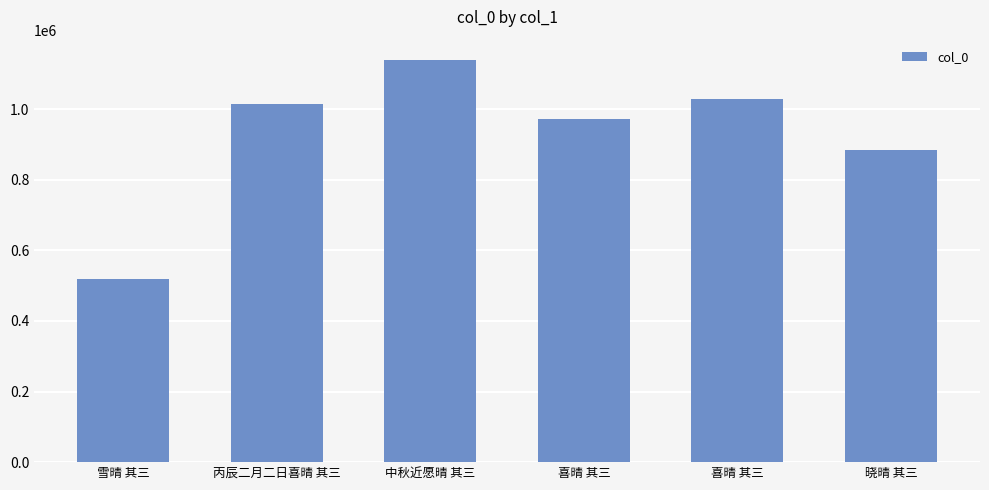

Read the value at 晓晴 其三, to the nearest 50.

882900